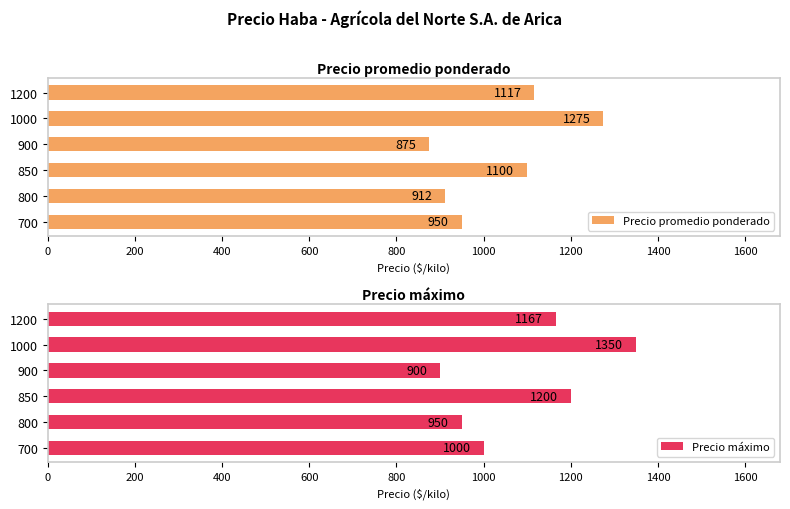

How many values in the Precio promedio ponderado series exceed 1100?

2